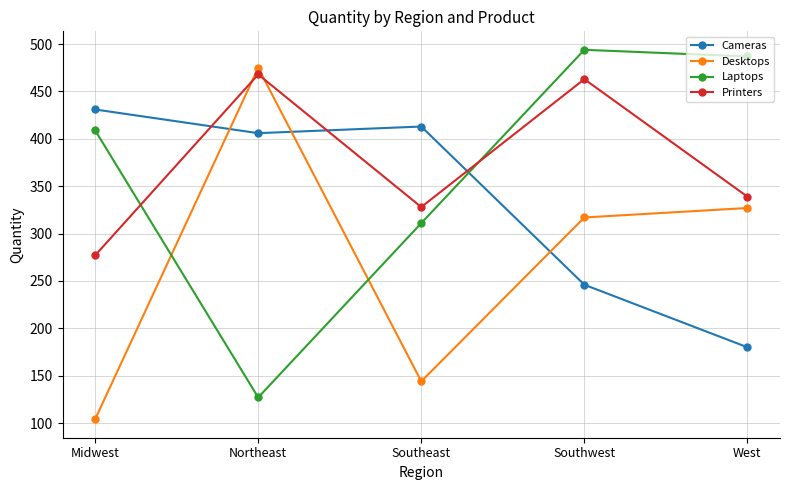

At how many categories does at least one series exceed 230?

5